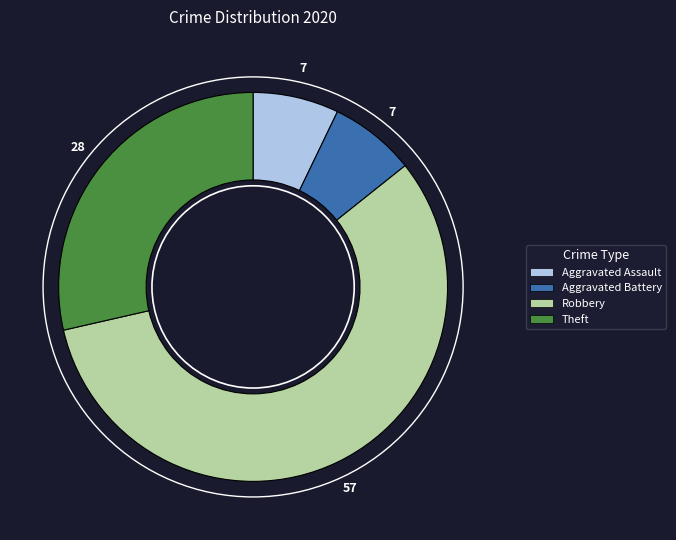

Do Aggravated Battery and Theft together represent more than half of the pie?

No